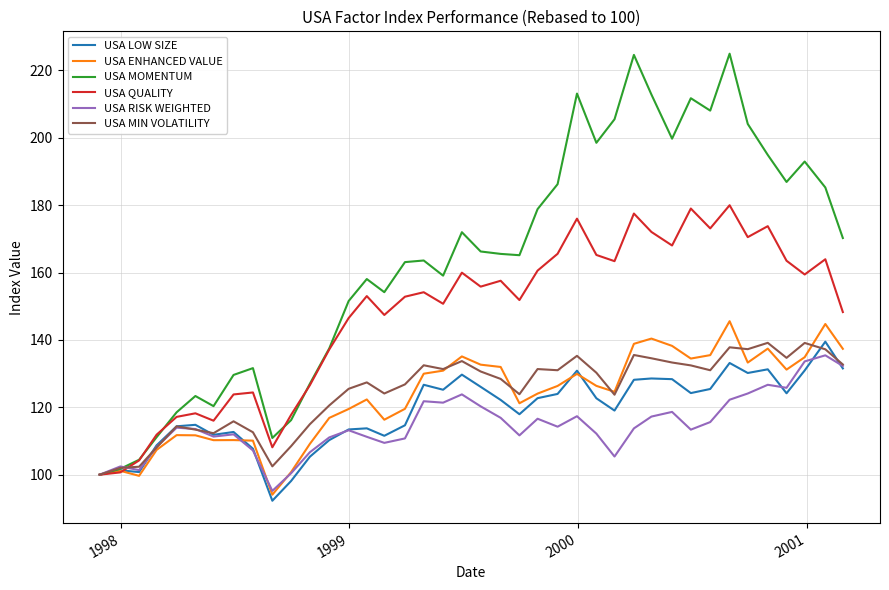

What are all the series names shown in the legend?

USA LOW SIZE, USA ENHANCED VALUE, USA MOMENTUM, USA QUALITY, USA RISK WEIGHTED, USA MIN VOLATILITY